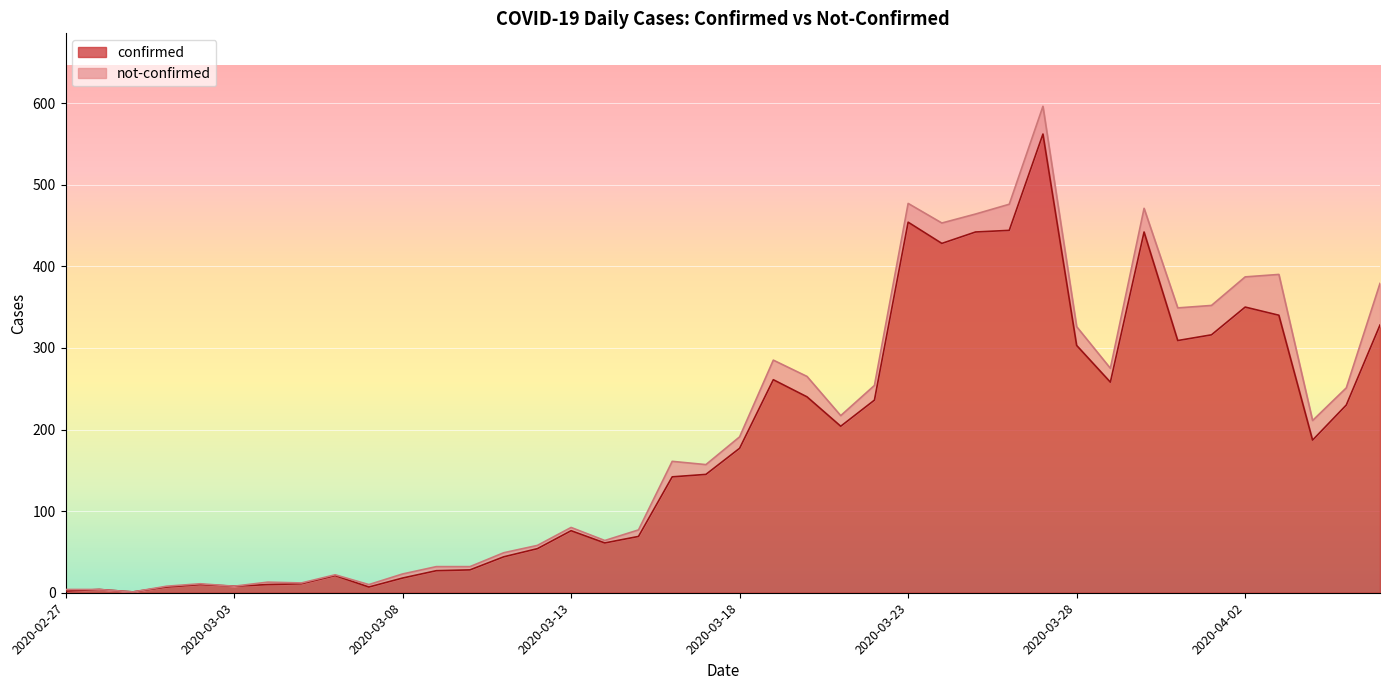

What is the ratio of the value at 2020-03-28 to the value at 2020-03-20?

1.3